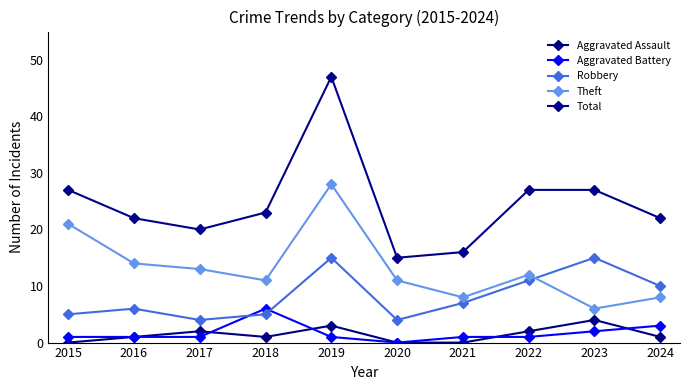

Where is the first local minimum for Aggravated Assault?

2018